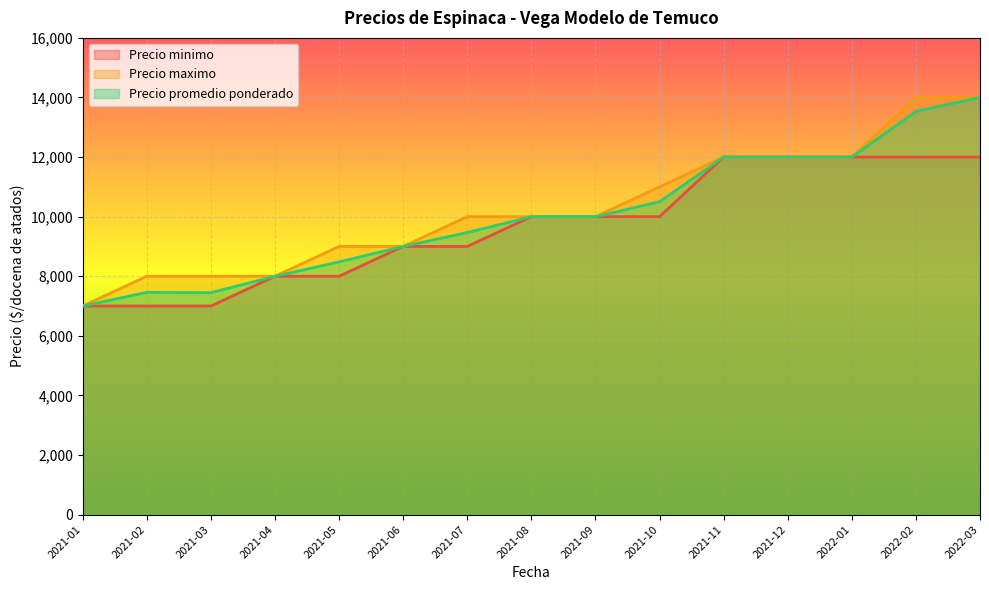

What is the smallest value displayed?

7000